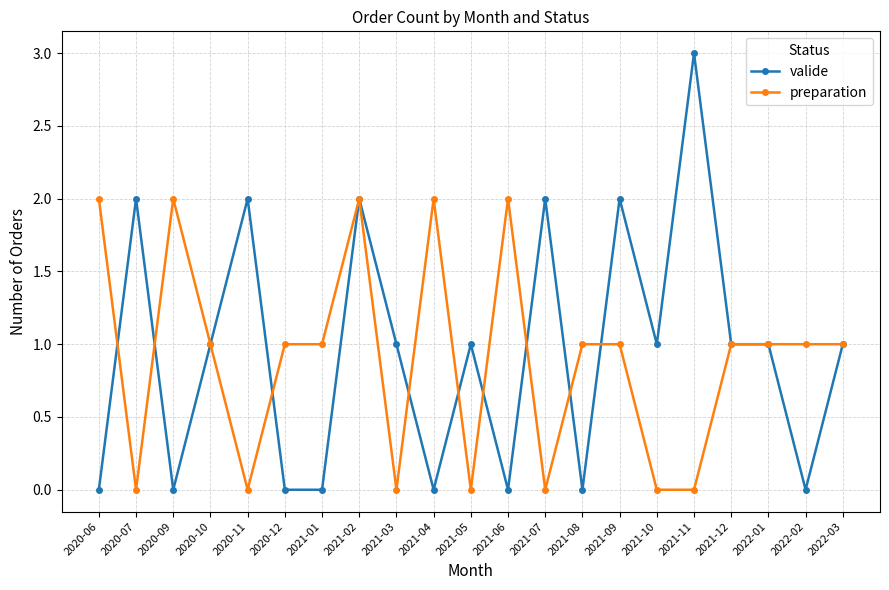

What is the maximum value shown in the chart?

3